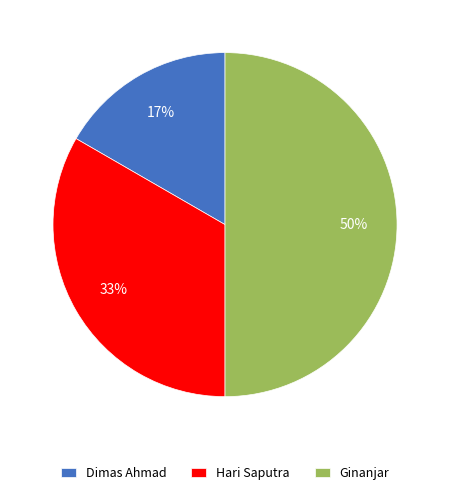

To the nearest percent, what is the average slice percentage?

33%